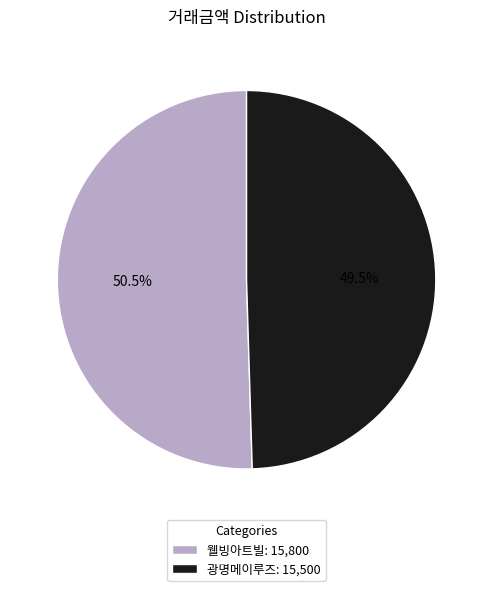

How much of the chart is everything except 웰빙아트빌: 15,800?

49.5%